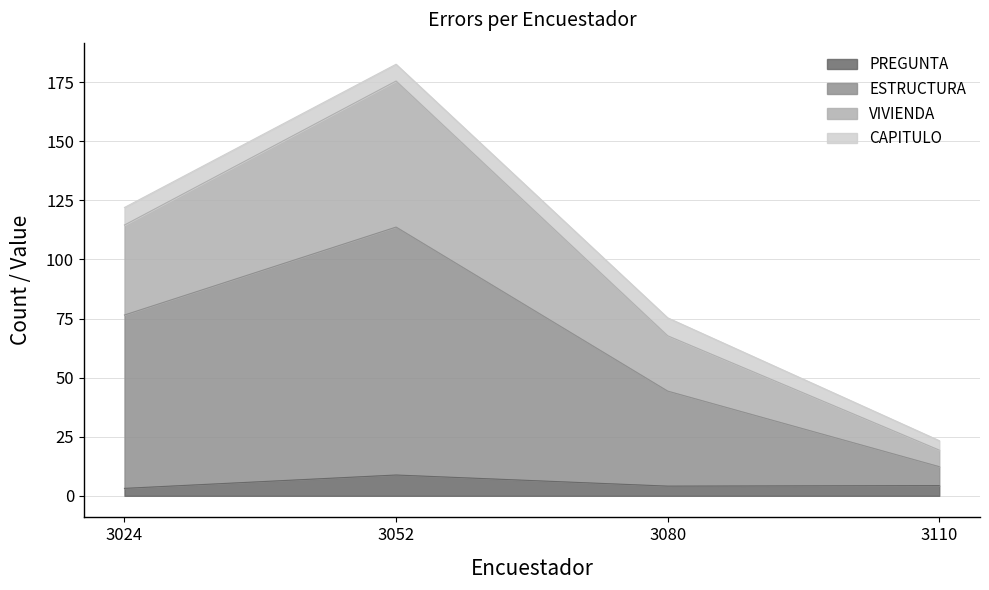

The PREGUNTA series shows 4.3 at 3110. True or false?

True